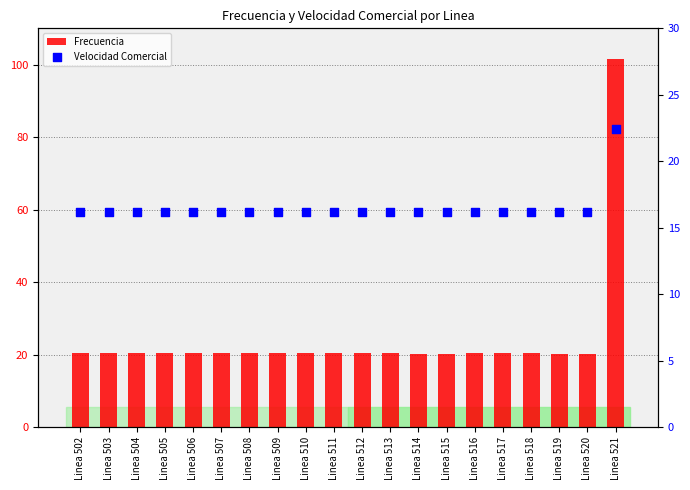

Which series has the widest spread of Y values?

Frecuencia